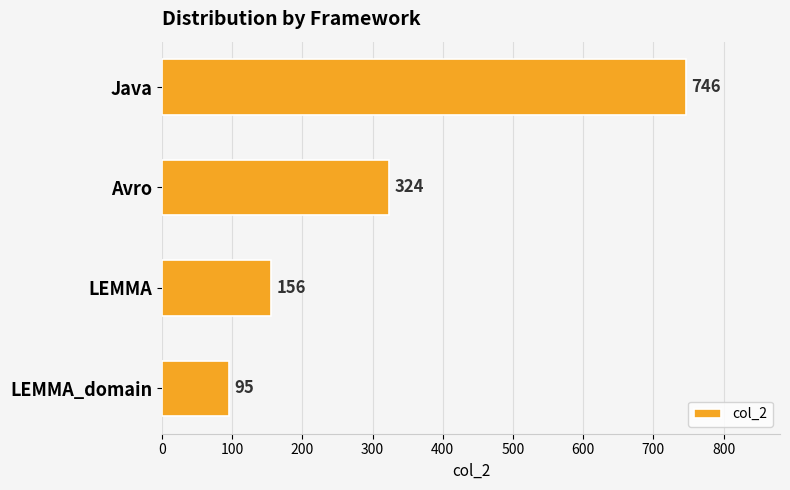

How many bars are there in total?

4